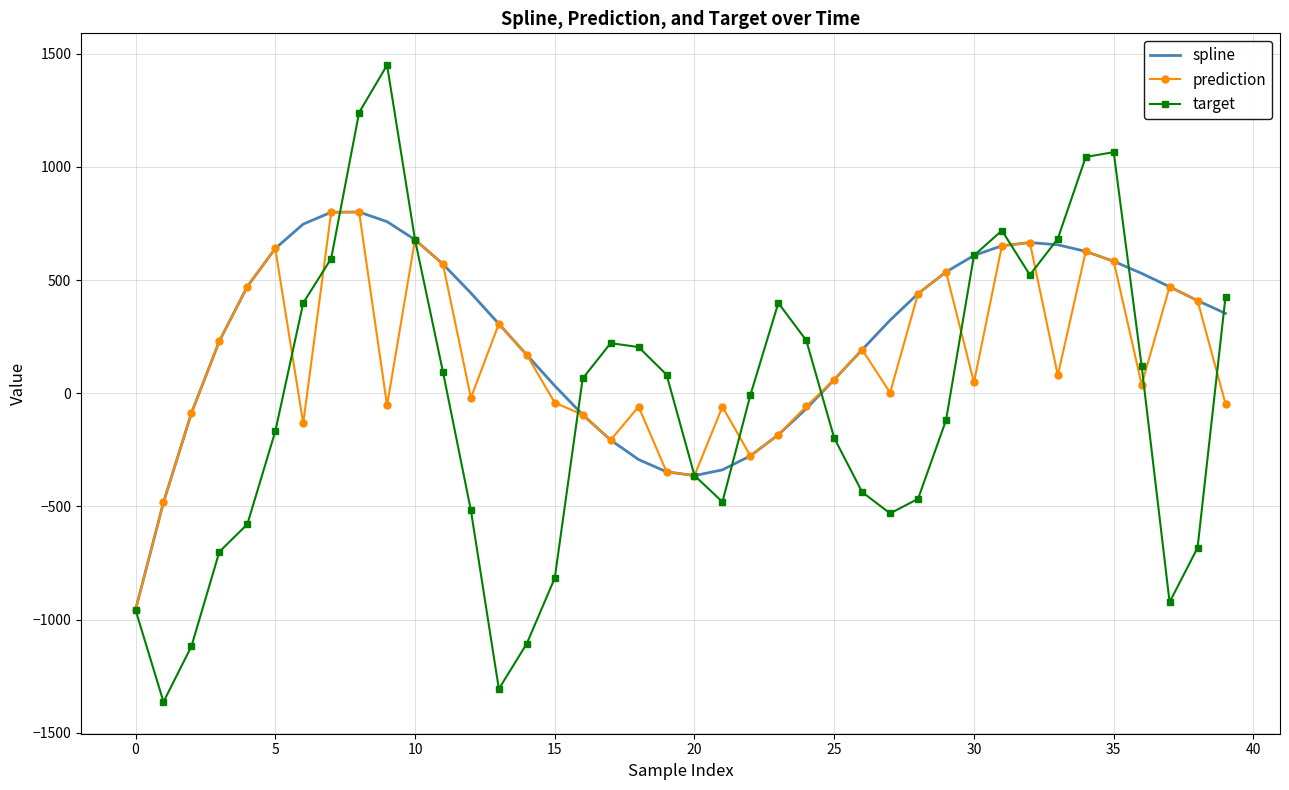

Rank the series by their average value, from highest to lowest.

spline, prediction, target